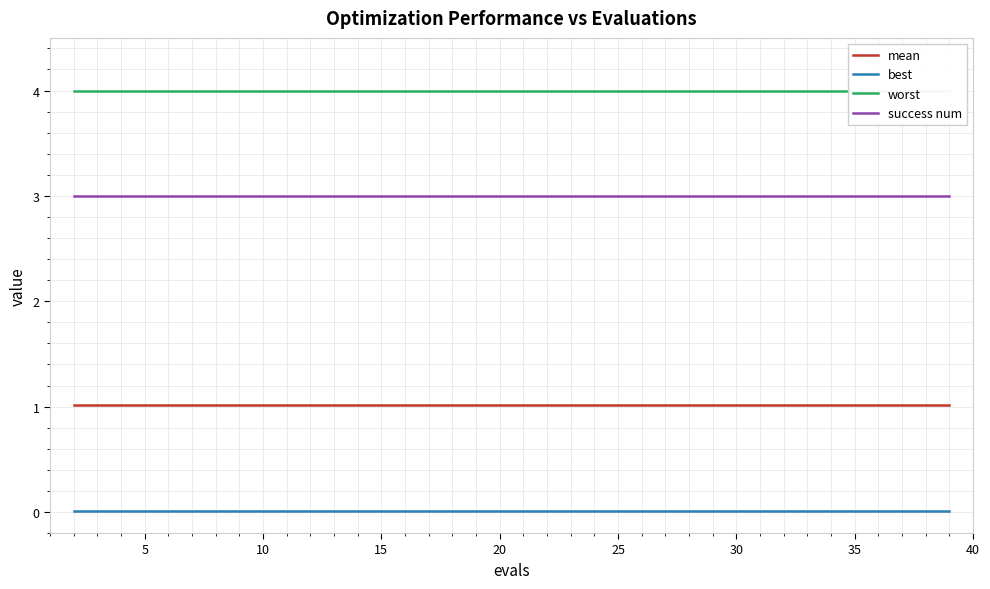

What is the maximum value for success num?

3.0